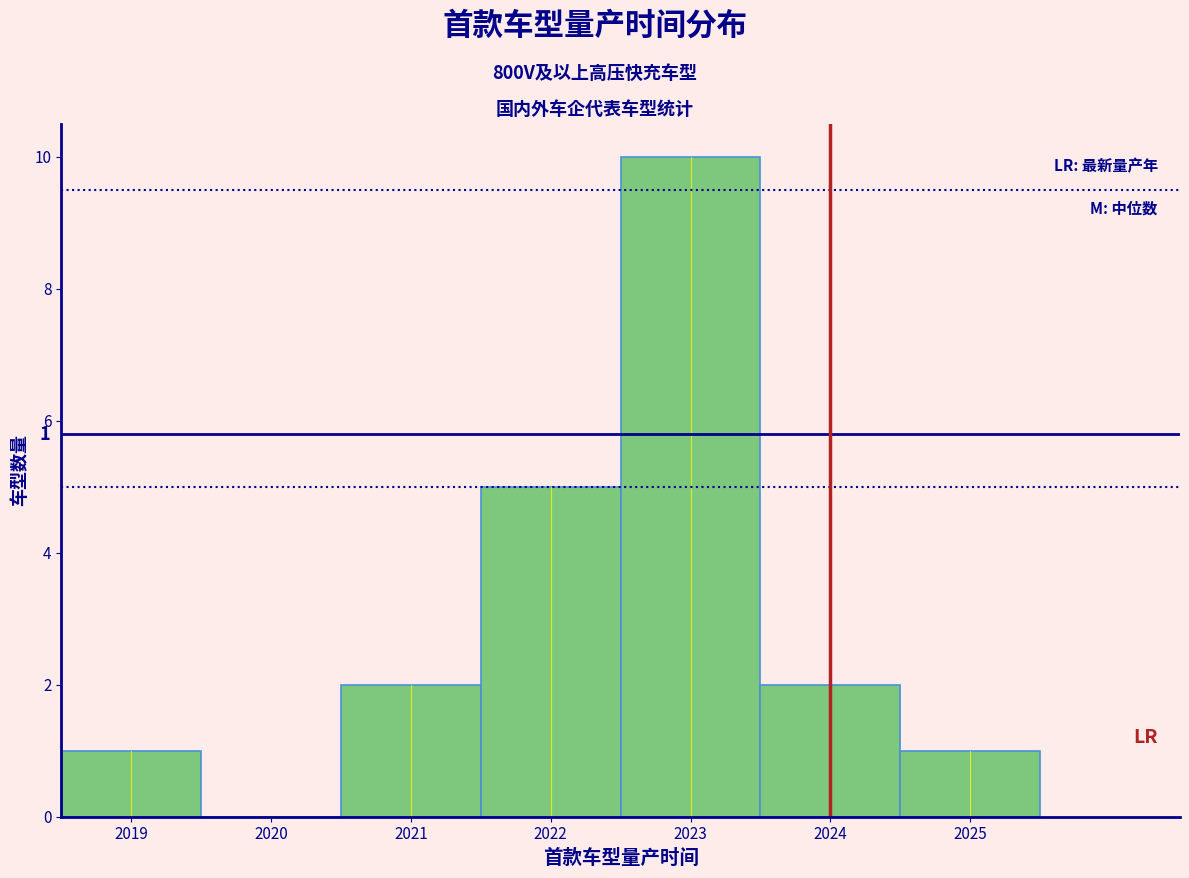

Over which range of the x-axis is the bar tallest?

2022.5 to 2023.5